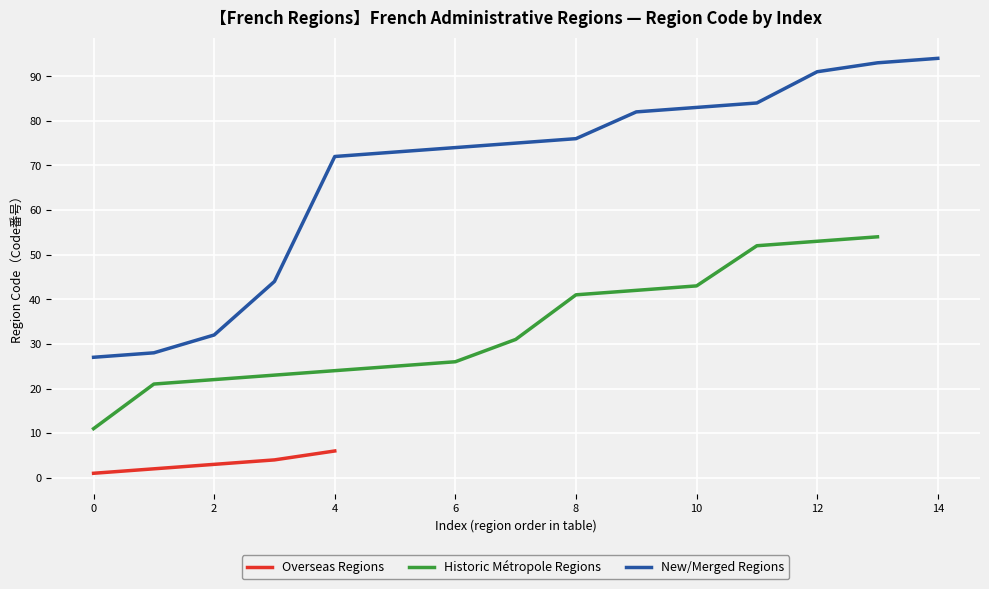

What is the label of the 15th point from the left?

14